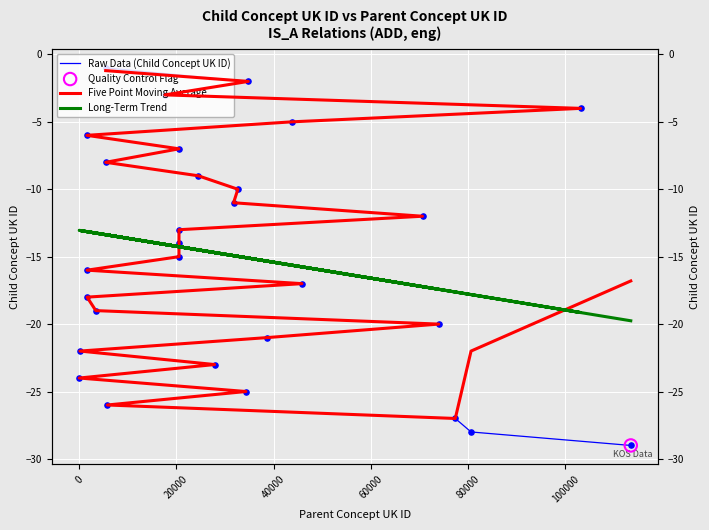

Which series has the widest spread of Y values?

Raw Data (Child Concept UK ID)